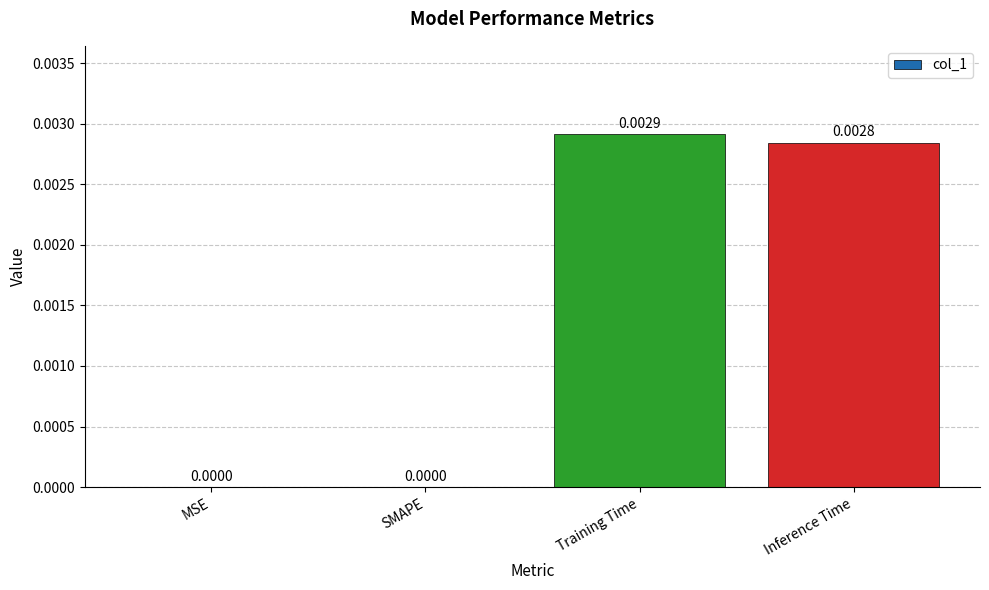

Between SMAPE and Training Time, which is larger?

Training Time